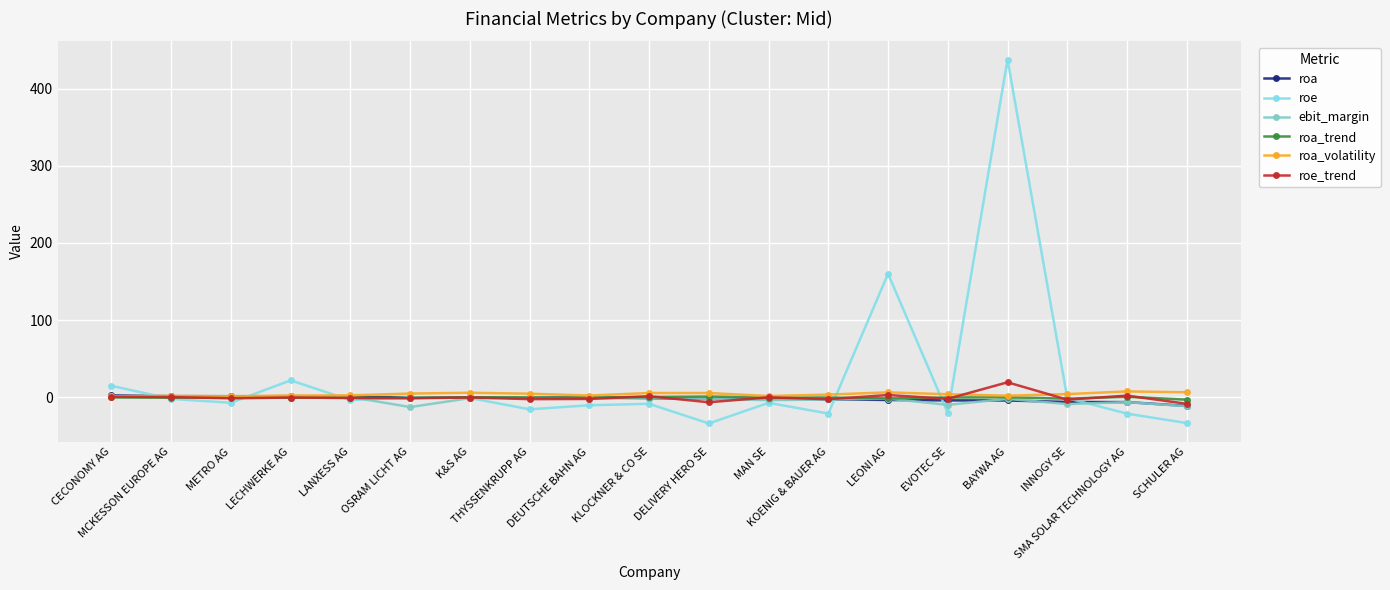

What is the average value of the roe series?

23.5